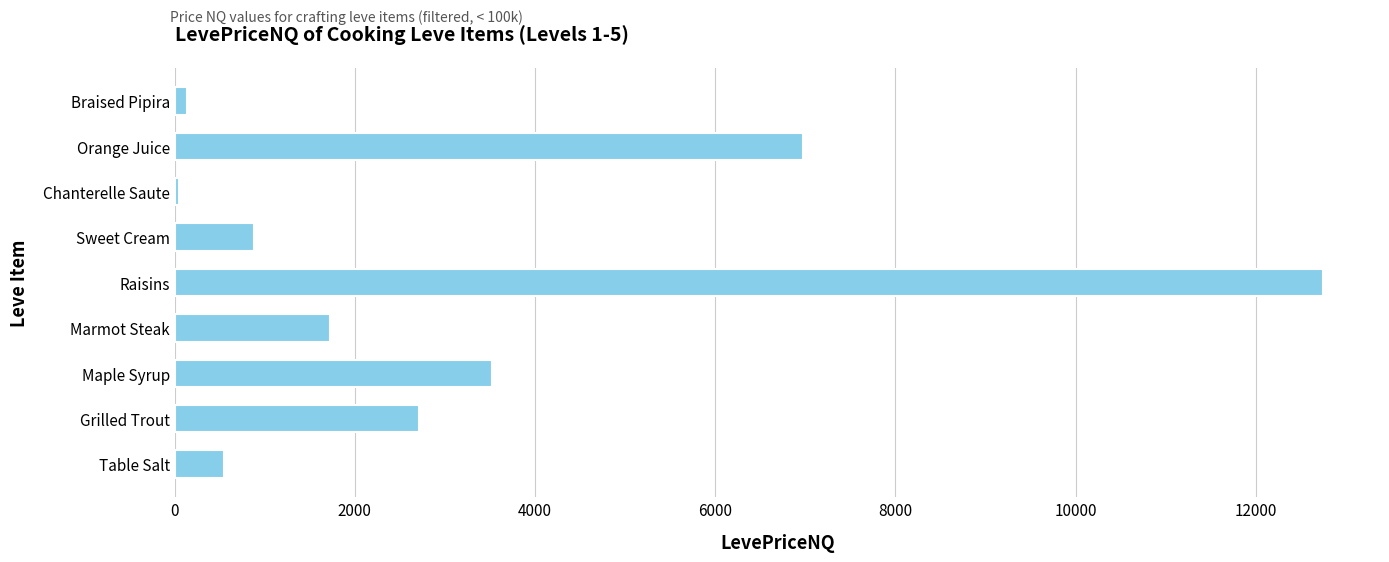

What is the approximate value at Maple Syrup?

3522.3